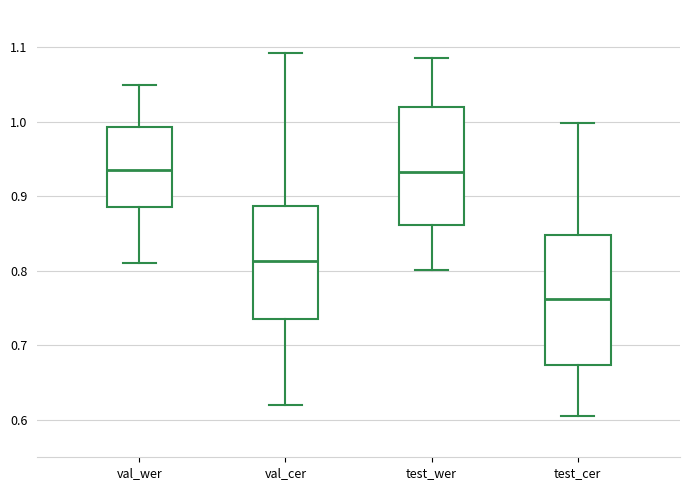

Where is the lower edge of the box for test_wer on the y-axis? The values are not printed on the chart, so give them approximately, as read against the axis.

0.86